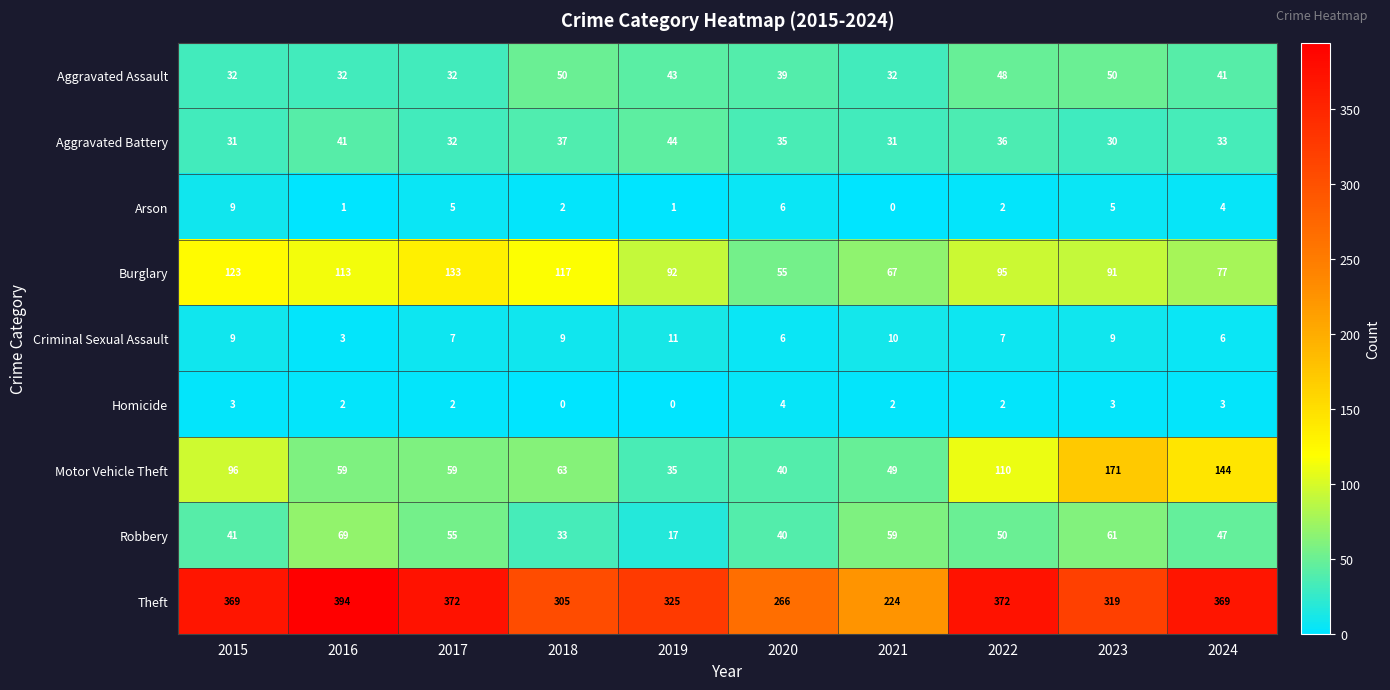

What is the average value of the Motor Vehicle Theft series?

83